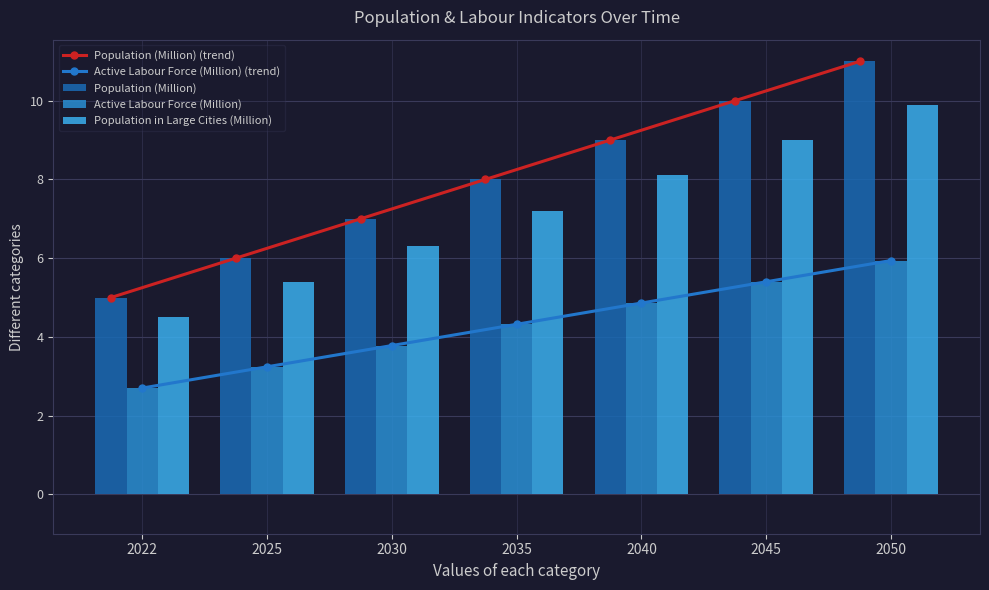

Reading left to right, what are all the values shown in this chart?

Population (Million) (trend): 2022=5.0	2025=6.0	2030=7.0	2035=8.0	2040=9.0	2045=10.0	2050=11.0
Active Labour Force (Million) (trend): 2022=2.7	2025=3.2	2030=3.8	2035=4.3	2040=4.9	2045=5.4	2050=5.9
Population (Million): 2022=5.0	2025=6.0	2030=7.0	2035=8.0	2040=9.0	2045=10.0	2050=11.0
Active Labour Force (Million): 2022=2.7	2025=3.2	2030=3.8	2035=4.3	2040=4.9	2045=5.4	2050=5.9
Population in Large Cities (Million): 2022=4.5	2025=5.4	2030=6.3	2035=7.2	2040=8.1	2045=9.0	2050=9.9